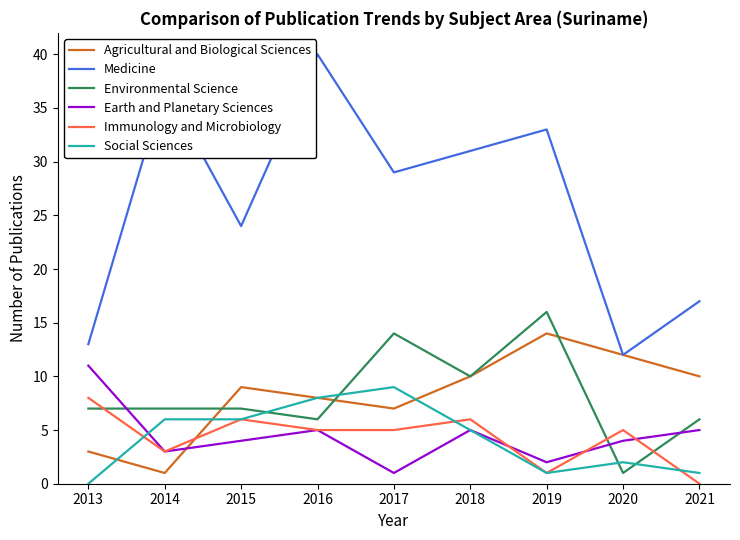

True or false: Social Sciences and Medicine cross at least once.

False